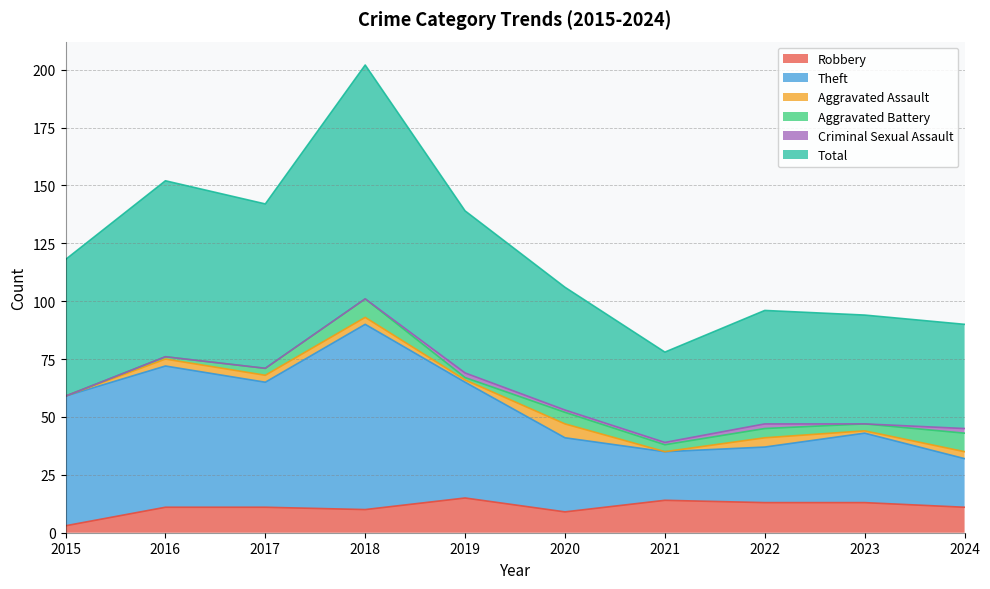

True or false: Robbery and Theft cross at least once.

False